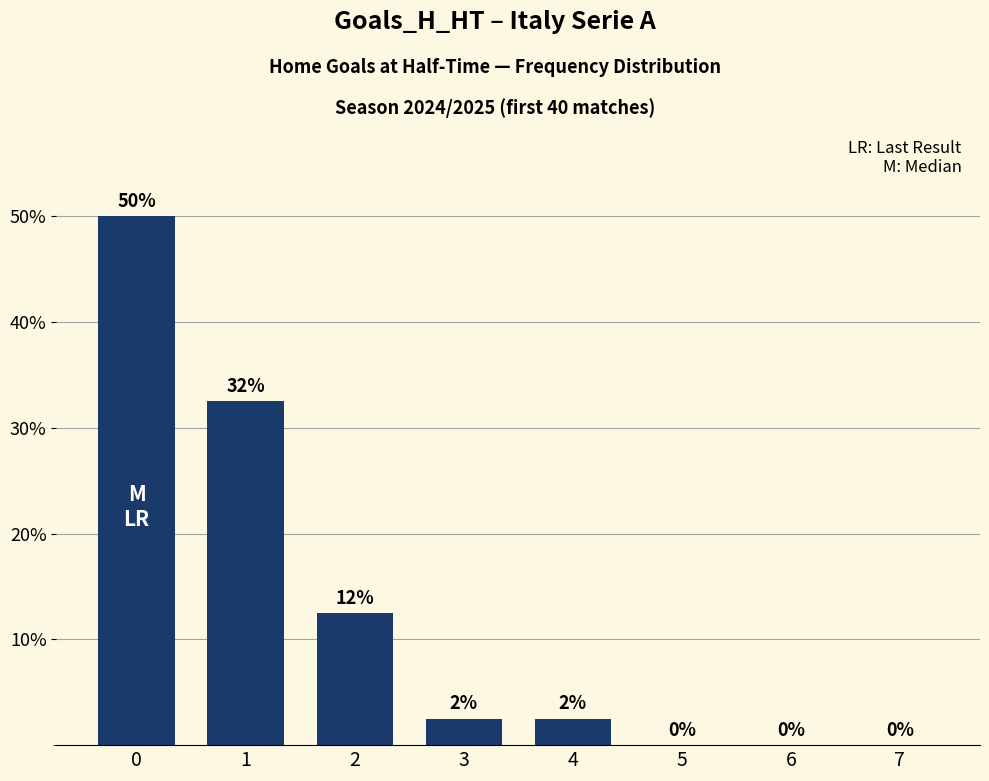

What is the greatest value displayed?

50.0